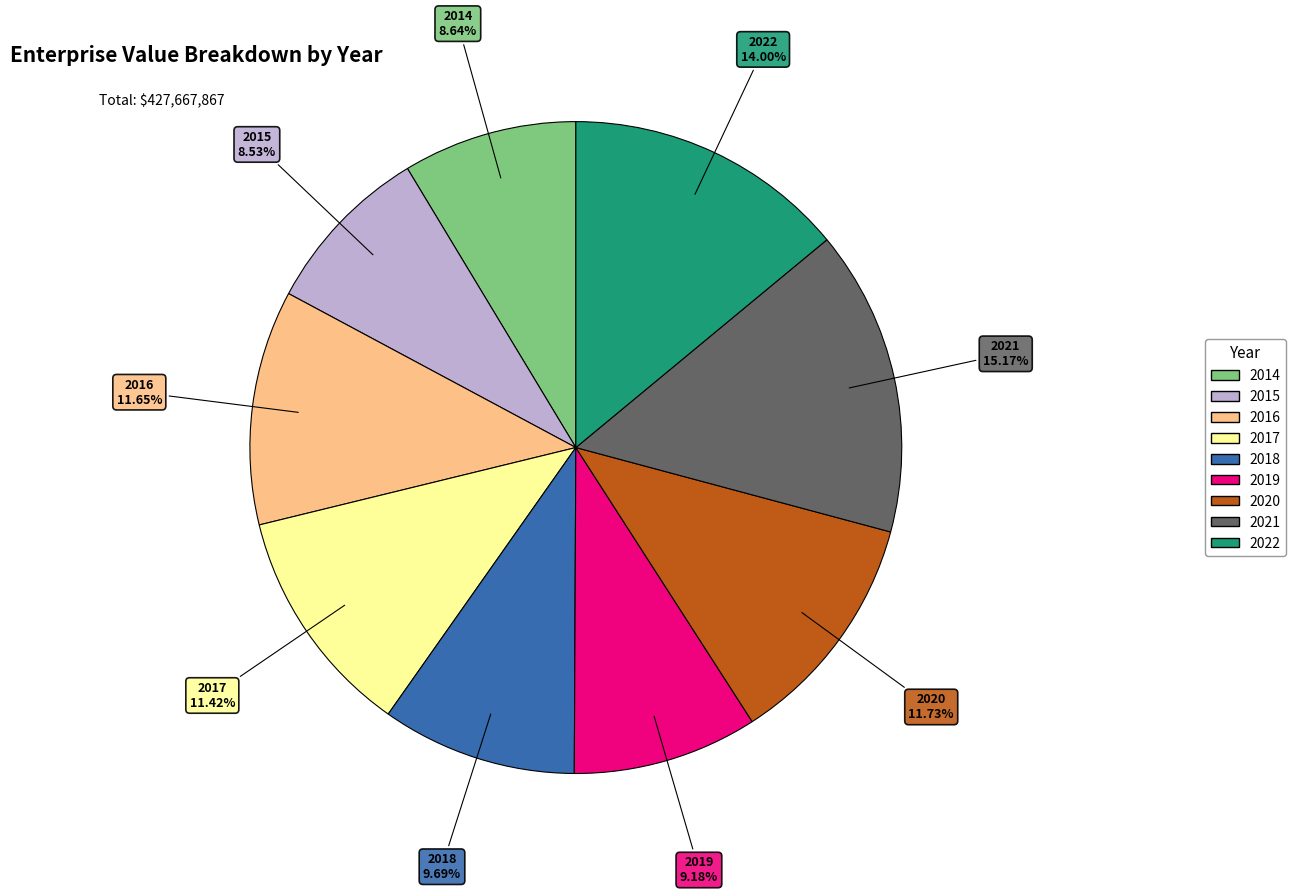

Which slice is the largest?

2021